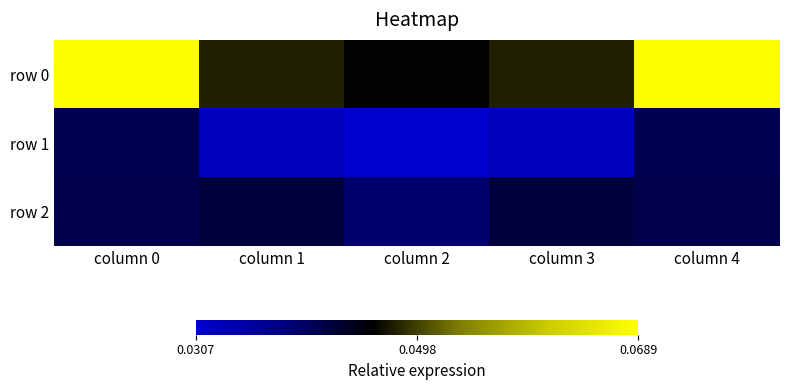

Which series has the largest total across all categories?

row 0